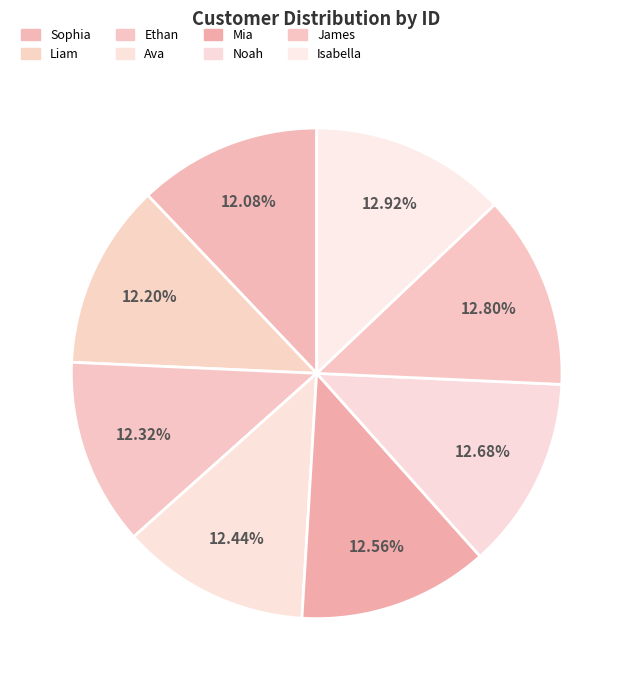

To the nearest percent, what is the difference between the largest and smallest slice percentages?

1%